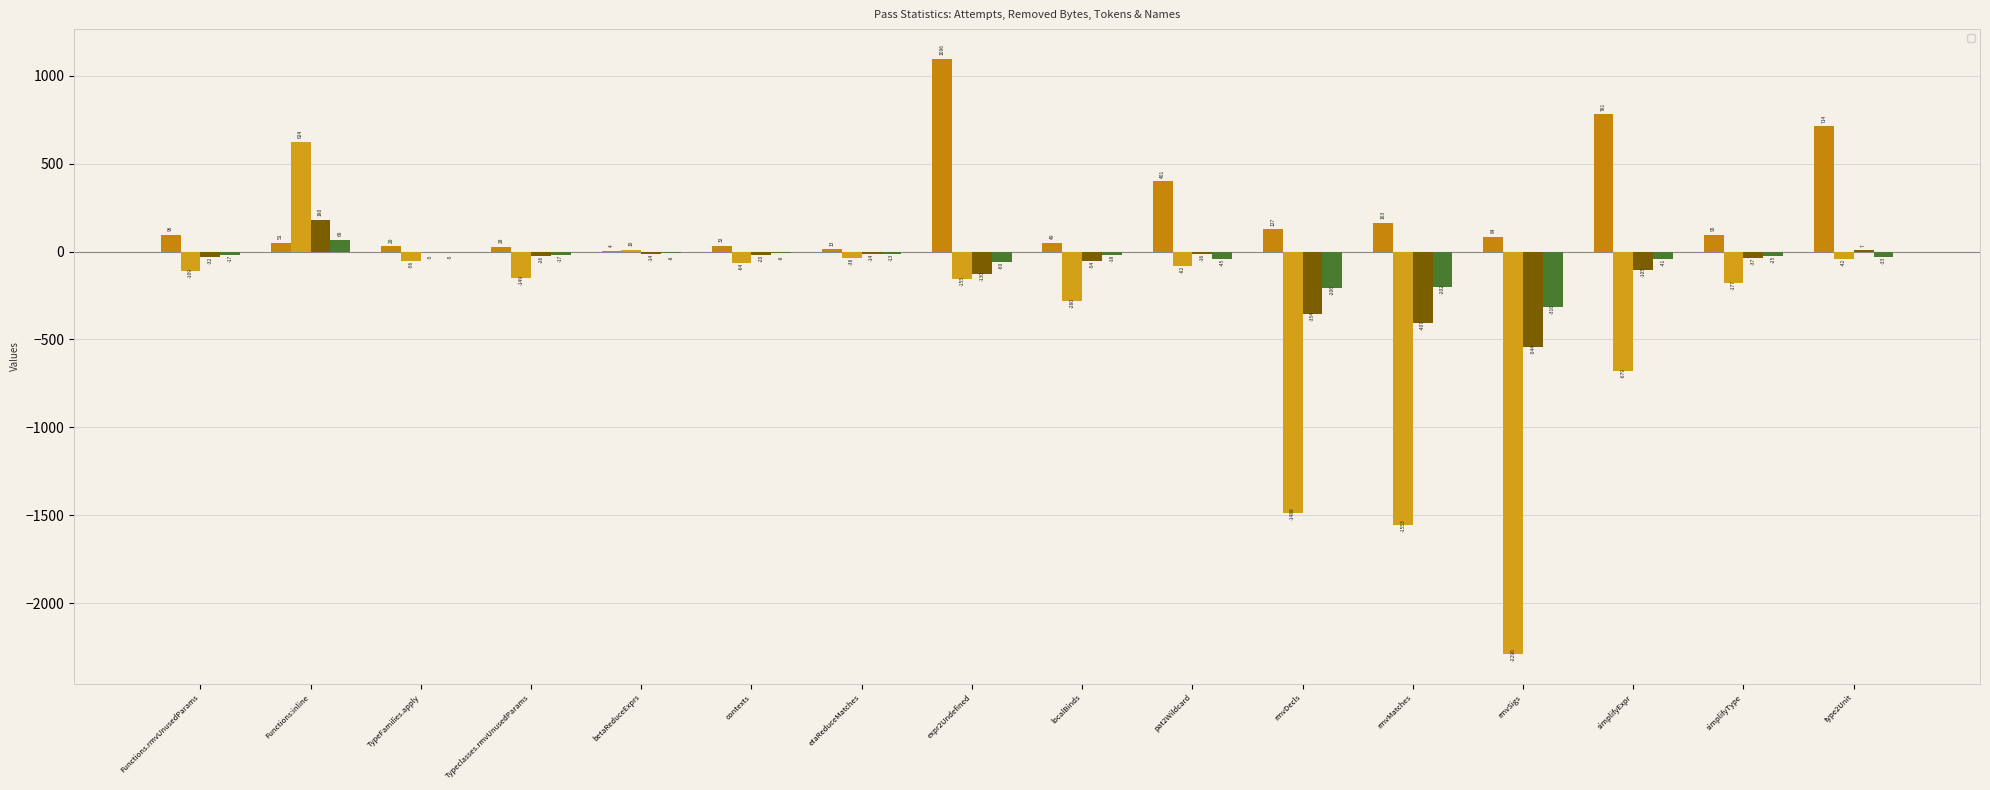

Which category has the lowest value in the _totalAttempts series?

betaReduceExprs